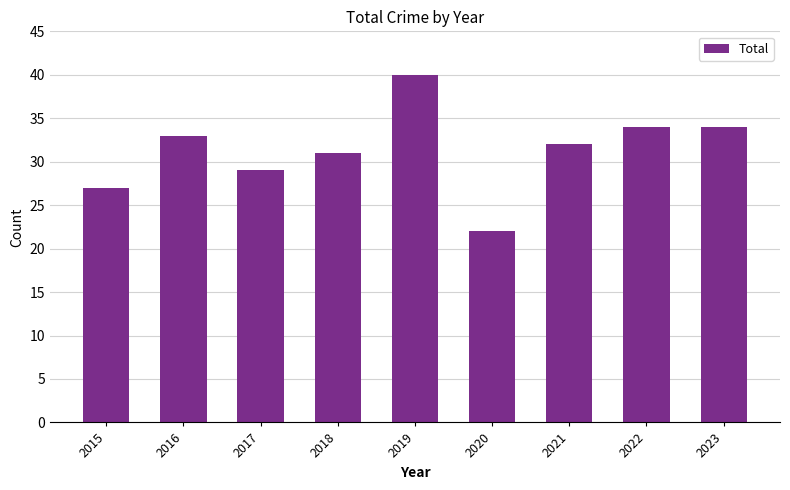

What is the sum of the values at 2021 and 2018?

63